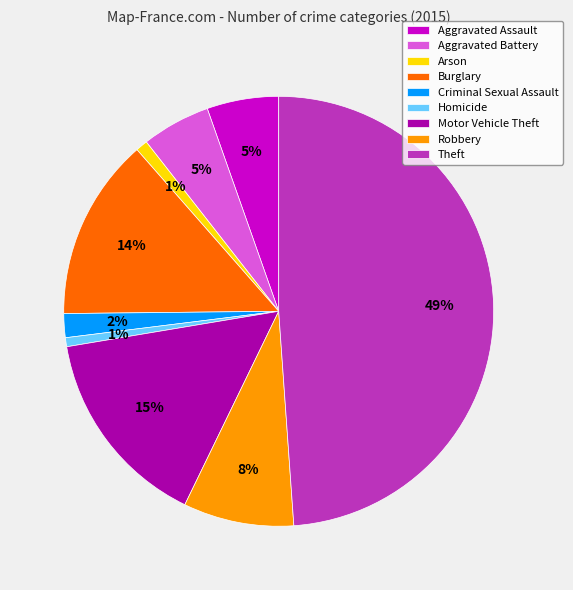

Is Burglary the majority of the pie?

No